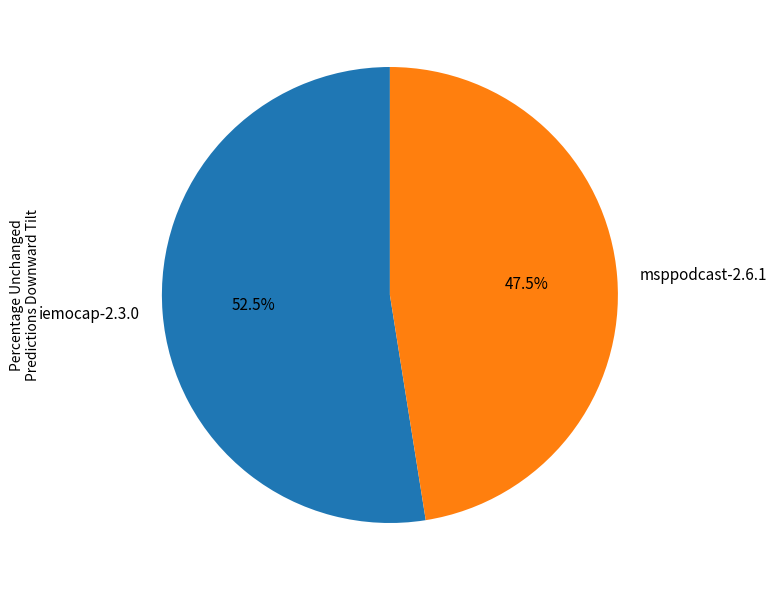

What is the total percentage of msppodcast-2.6.1 and iemocap-2.3.0?

100.0%